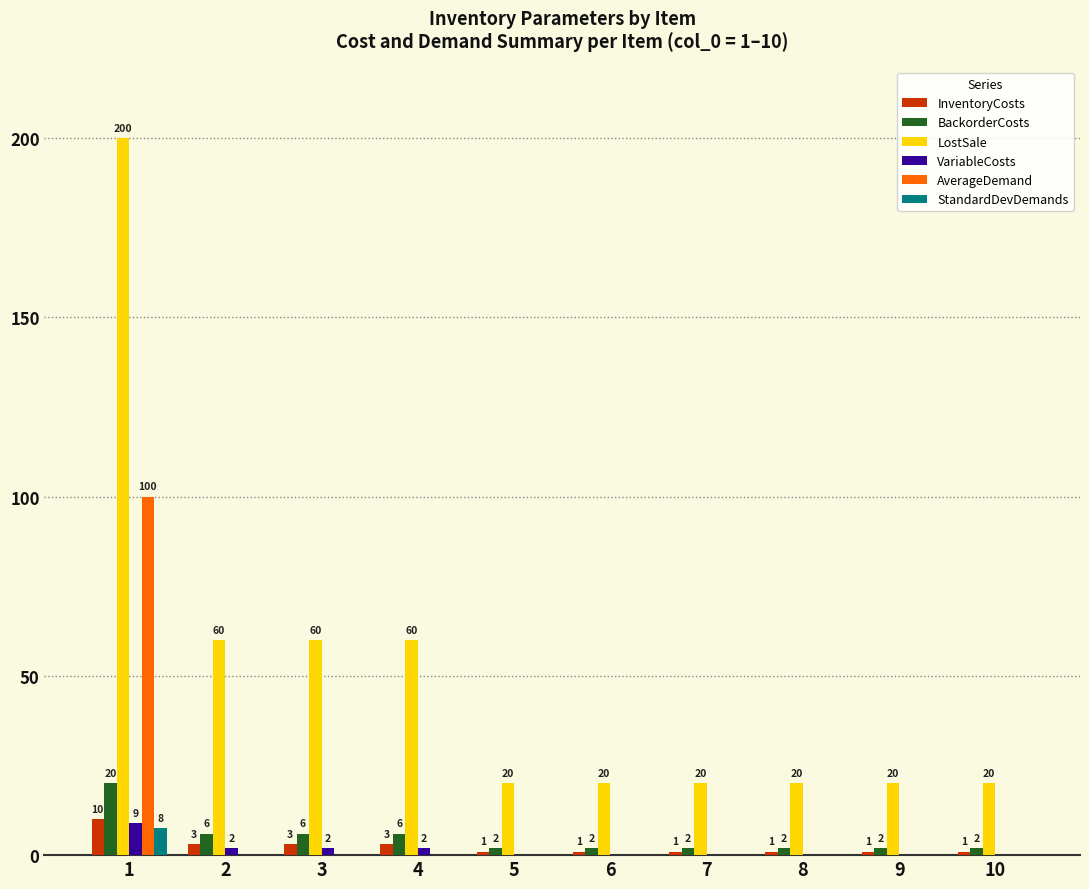

What is the greatest value displayed?

200.0